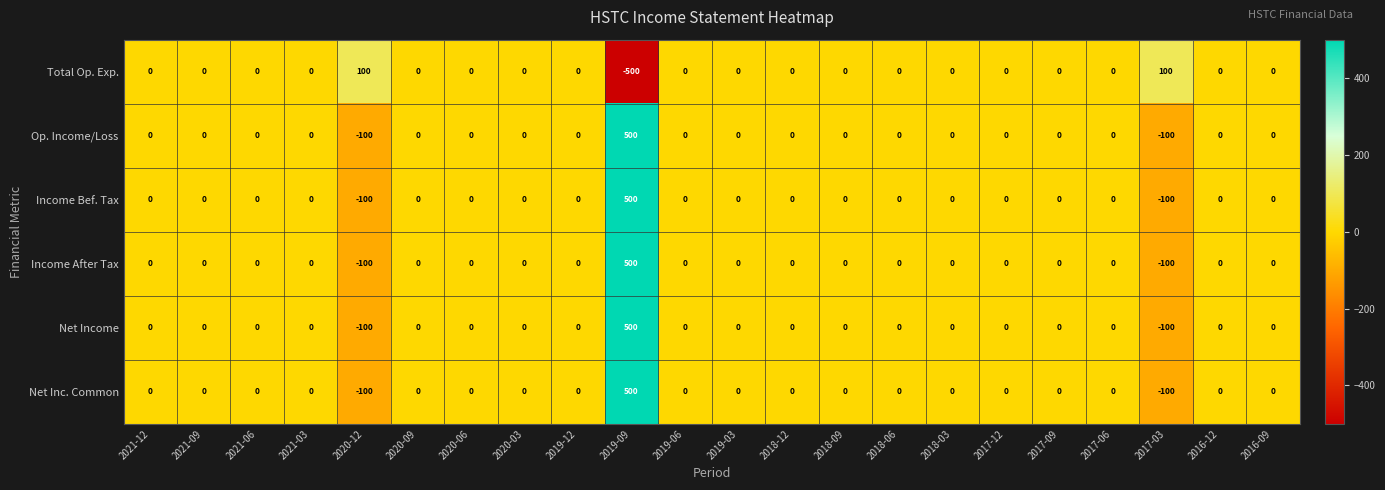

Where is Total Op. Exp. nearest to the value -200?

2021-12